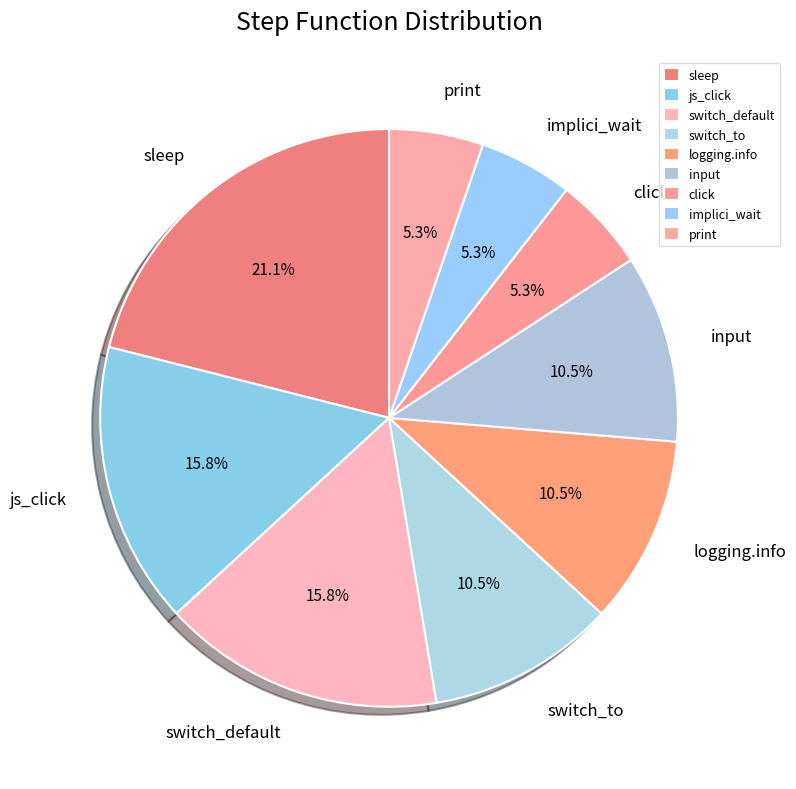

True or false: js_click accounts for 21% of the total.

False